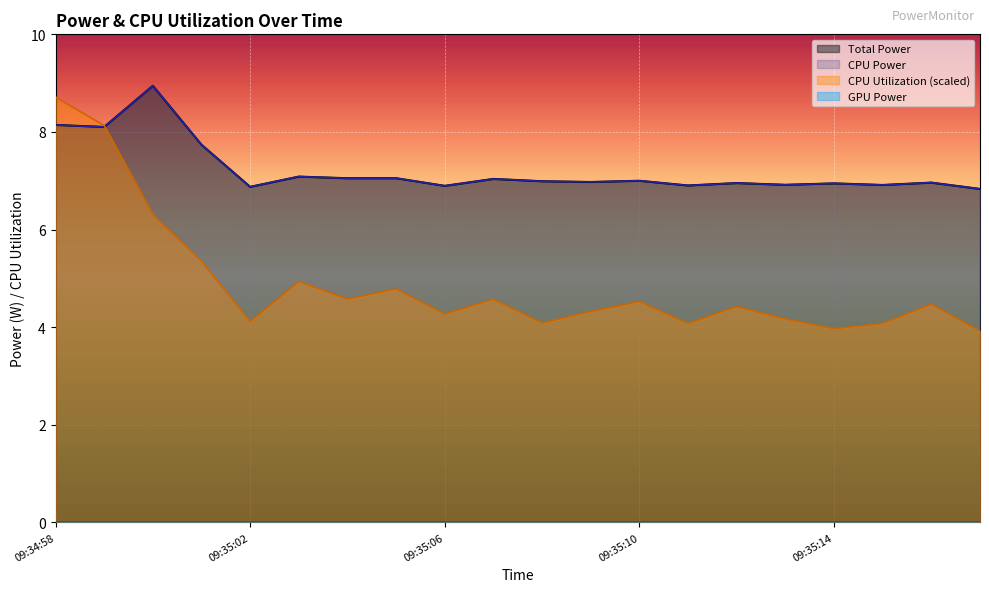

Reading right to left, transcribe all the data shown in this chart.

Total Power: 6.8	7.0	6.9	6.9	6.9	7.0	6.9	7.0	7.0	7.0	7.0	6.9	7.1	7.1	7.1	6.9	7.7	8.9	8.1	8.1
CPU Power: 6.8	7.0	6.9	6.9	6.9	7.0	6.9	7.0	7.0	7.0	7.0	6.9	7.1	7.1	7.1	6.9	7.7	8.9	8.1	8.1
CPU Utilization: 3.9	4.5	4.1	4.0	4.2	4.4	4.1	4.5	4.3	4.1	4.6	4.3	4.8	4.6	4.9	4.1	5.4	6.3	8.1	8.7